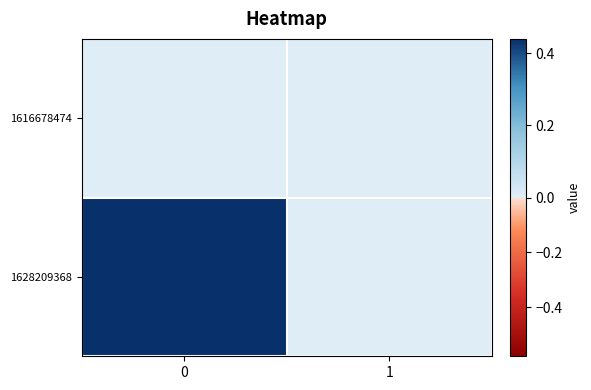

At how many categories does at least one series exceed 0?

1